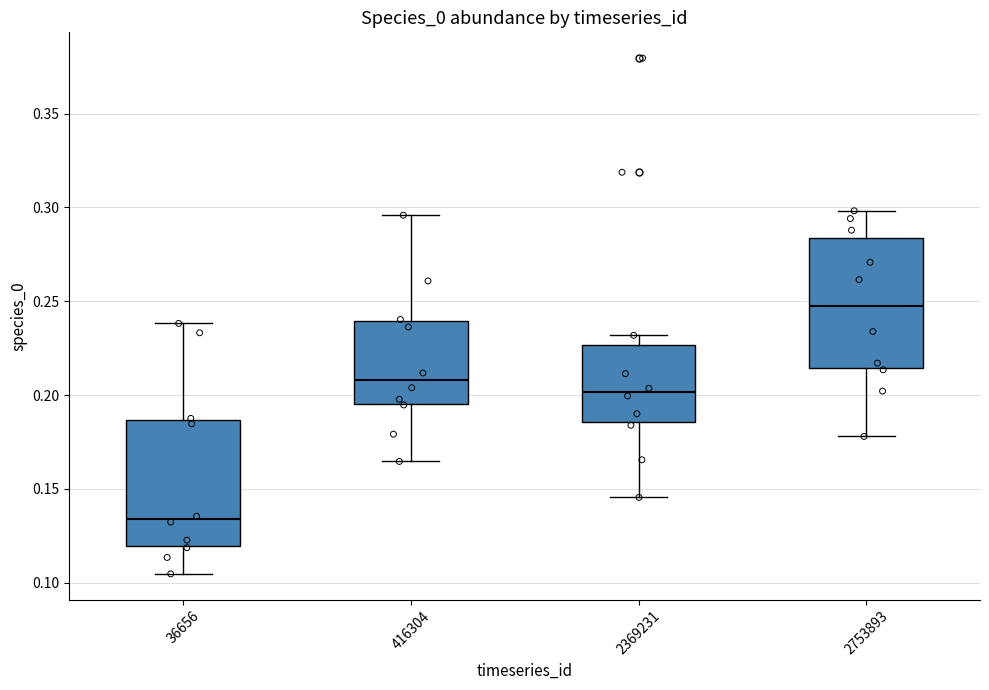

Where is the lower edge of the box at x = 416304 on the y-axis? The values are not printed on the chart, so give them approximately, as read against the axis.

0.195